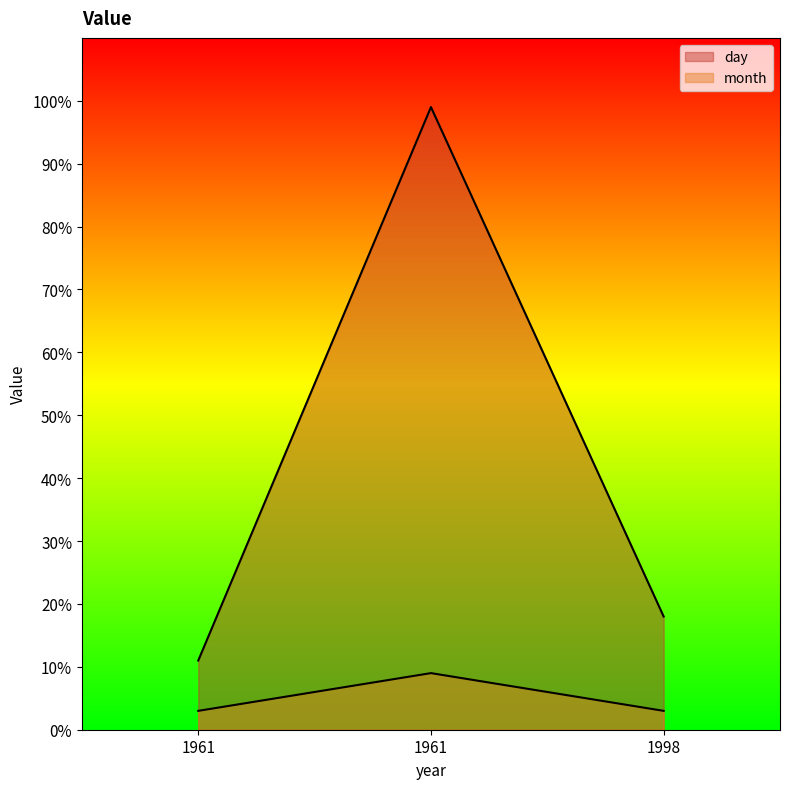

What is the lowest value of the month series?

3